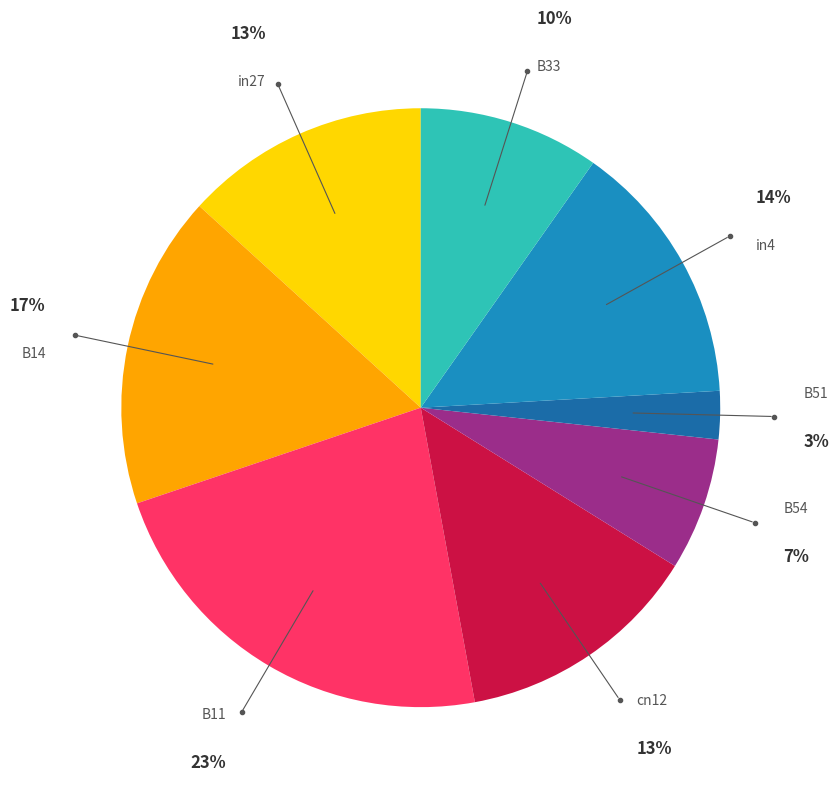

To the nearest percent, what percentage of the pie is in27?

13%